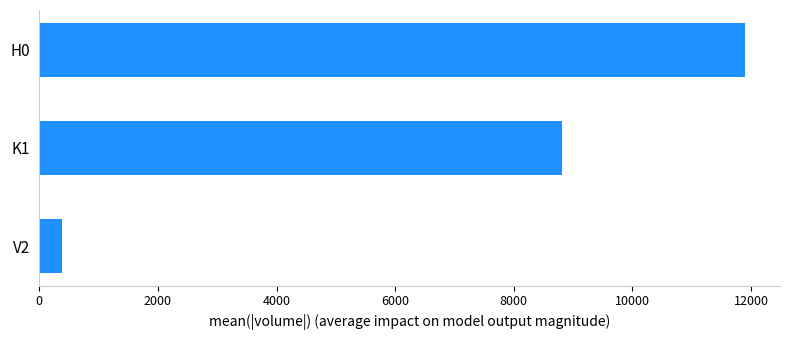

Is it true that the value at H0 is 11893.5?

True